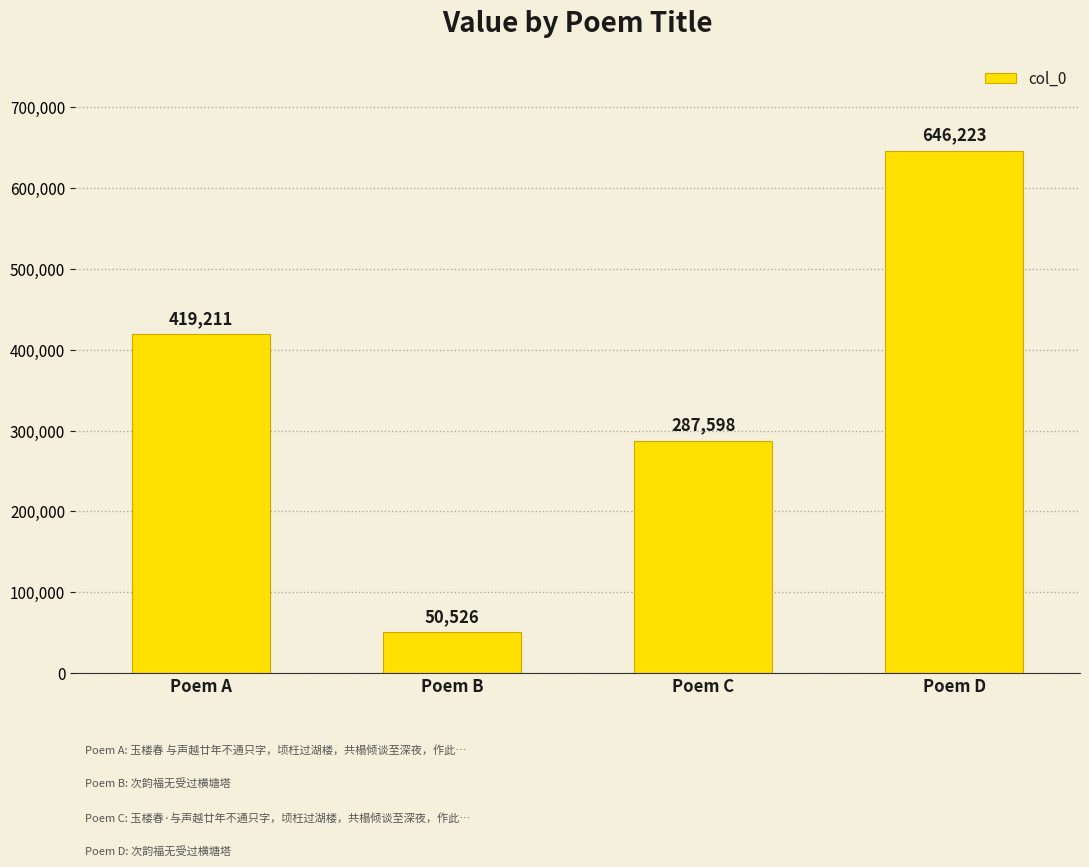

What is the difference between the values at Poem B and Poem D?

595697